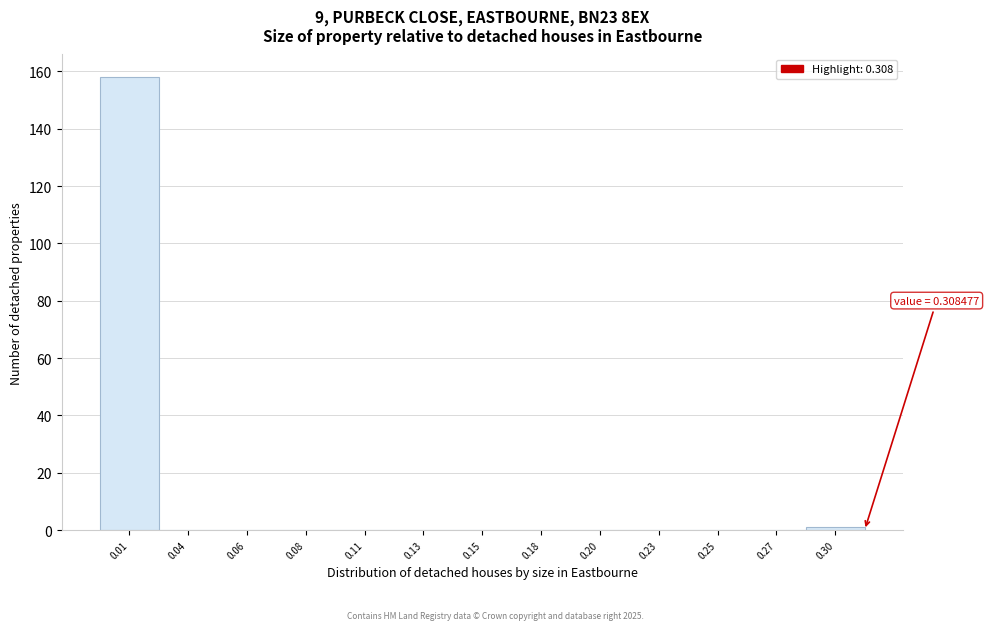

Reading left to right, extract all data points from this chart.

0.01=158	0.04=0	0.06=0	0.08=0	0.11=0	0.13=0	0.15=0	0.18=0	0.20=0	0.23=0	0.25=0	0.27=0	0.30=1